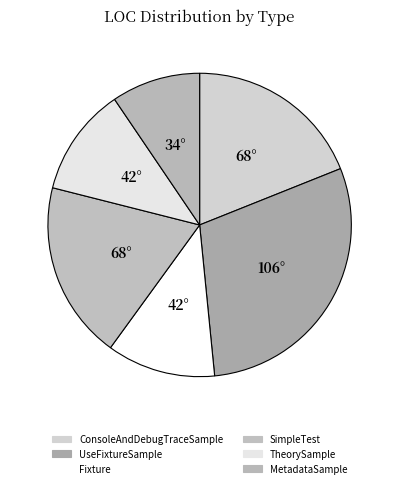

What is the smallest slice in the pie chart?

MetadataSample